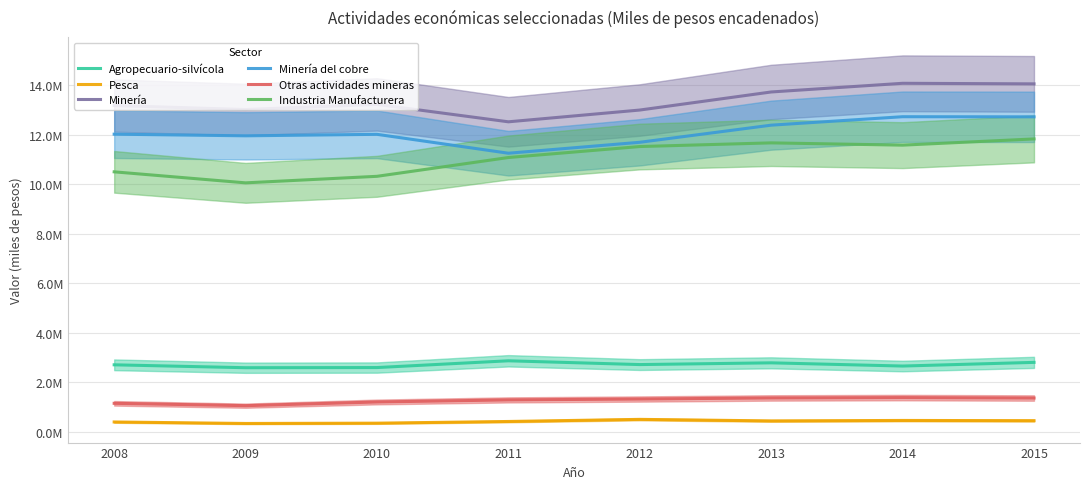

Which series has the widest spread of values?

Industria Manufacturera